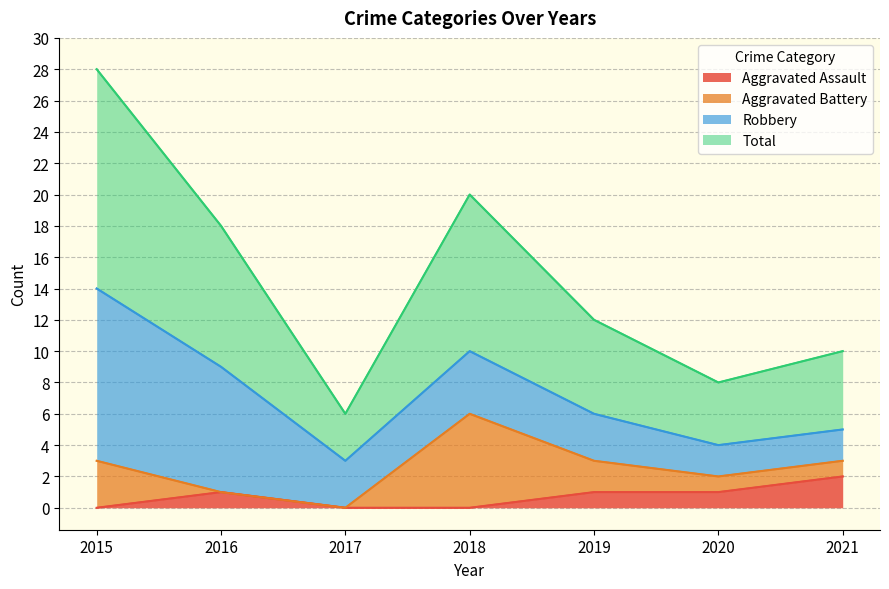

True or false: Total and Aggravated Assault intersect in this chart.

False